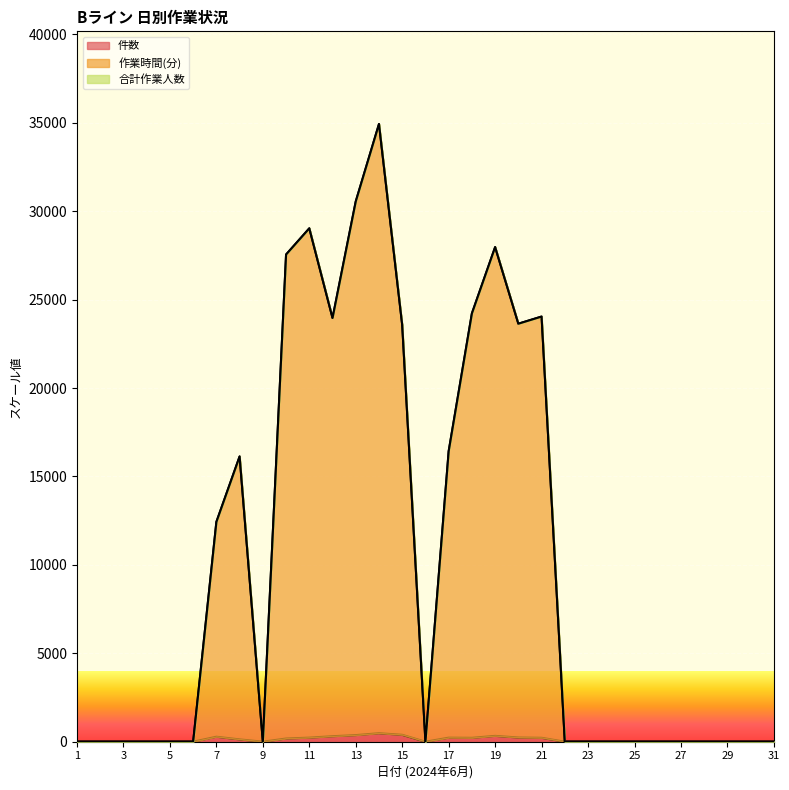

How many positive values does the 件数 series have?

13